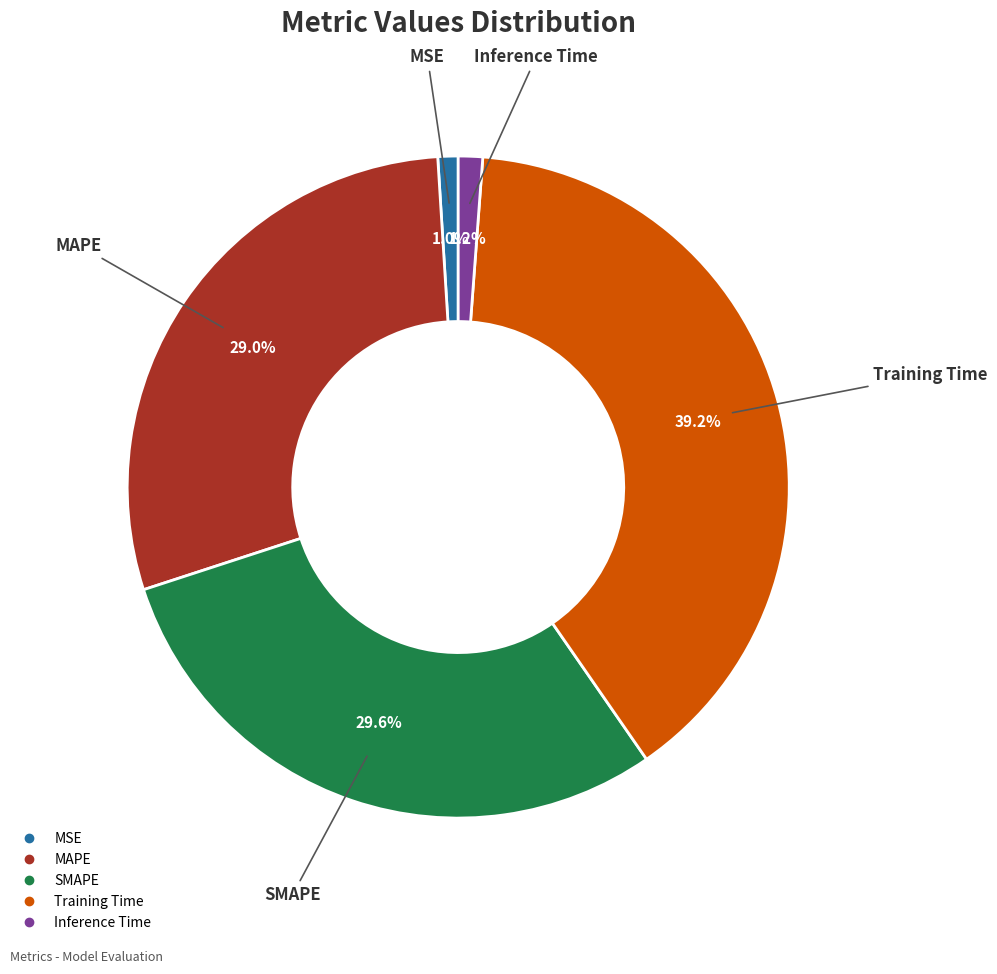

Is there a majority slice in this chart?

No